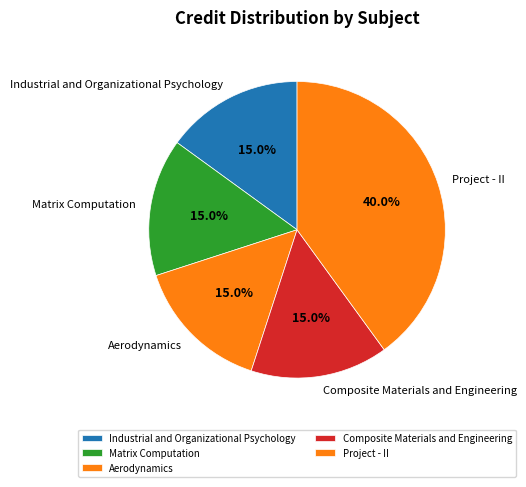

How much of the chart is everything except Aerodynamics?

85.0%